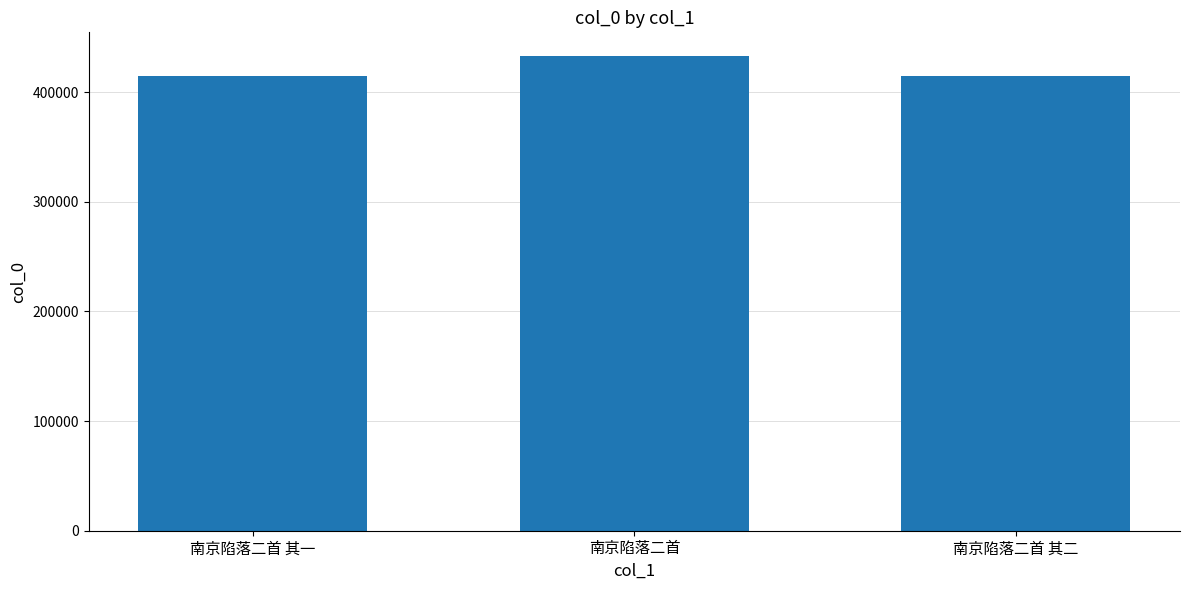

What is the label of the 2nd bar from the right?

南京陷落二首